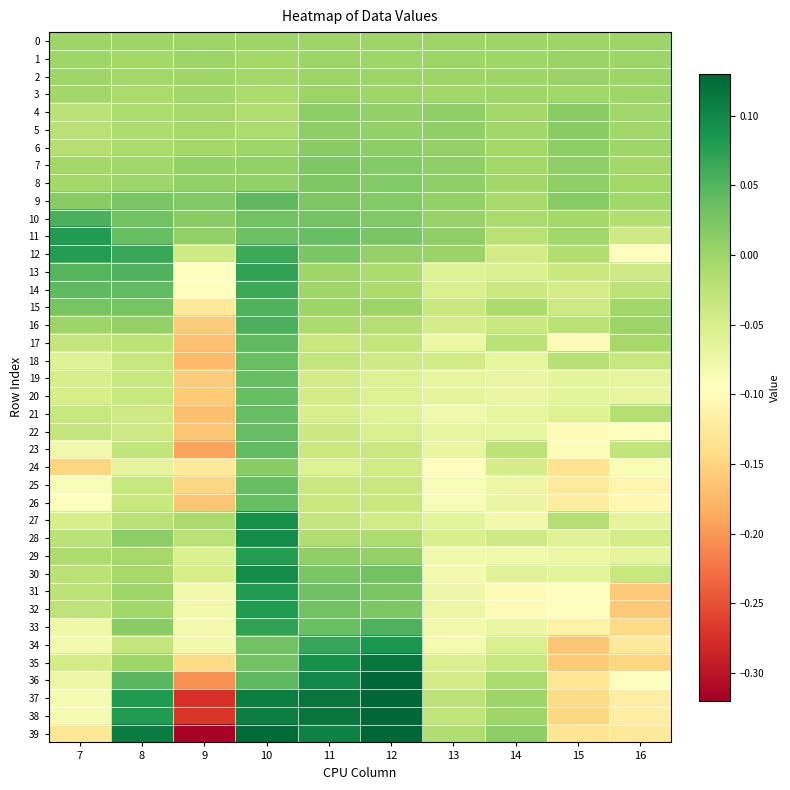

Reading left to right, extract all data points from this chart.

0: 7=0.0	8=0.0	9=0.0	10=0.0	11=0.0	12=0.0	13=0.0	14=0.0	15=0.0	16=0.0
1: 7=-0.0	8=-0.0	9=0.0	10=-0.0	11=0.0	12=-0.0	13=0.0	14=-0.0	15=0.0	16=0.0
2: 7=-0.0	8=-0.0	9=-0.0	10=-0.0	11=0.0	12=0.0	13=0.0	14=0.0	15=0.0	16=0.0
3: 7=-0.0	8=-0.0	9=-0.0	10=-0.0	11=-0.0	12=-0.0	13=-0.0	14=-0.0	15=-0.0	16=-0.0
4: 7=-0.0	8=-0.0	9=-0.0	10=-0.0	11=0.0	12=0.0	13=0.0	14=-0.0	15=0.0	16=-0.0
5: 7=-0.0	8=-0.0	9=-0.0	10=-0.0	11=0.0	12=0.0	13=0.0	14=-0.0	15=0.0	16=-0.0
6: 7=-0.0	8=-0.0	9=-0.0	10=-0.0	11=0.0	12=0.0	13=0.0	14=-0.0	15=0.0	16=-0.0
7: 7=-0.0	8=-0.0	9=0.0	10=0.0	11=0.0	12=0.0	13=0.0	14=-0.0	15=0.0	16=-0.0
8: 7=-0.0	8=-0.0	9=0.0	10=0.0	11=0.0	12=0.0	13=0.0	14=-0.0	15=0.0	16=-0.0
9: 7=0.0	8=0.0	9=0.0	10=0.0	11=0.0	12=0.0	13=0.0	14=-0.0	15=0.0	16=-0.0
10: 7=0.1	8=0.0	9=0.0	10=0.0	11=0.0	12=0.0	13=0.0	14=-0.0	15=-0.0	16=-0.0
11: 7=0.1	8=0.0	9=0.0	10=0.0	11=0.0	12=0.0	13=0.0	14=-0.0	15=-0.0	16=-0.0
12: 7=0.1	8=0.1	9=-0.0	10=0.1	11=0.0	12=0.0	13=0.0	14=-0.0	15=-0.0	16=-0.1
13: 7=0.0	8=0.1	9=-0.1	10=0.1	11=-0.0	12=-0.0	13=-0.1	14=-0.1	15=-0.0	16=-0.0
14: 7=0.0	8=0.0	9=-0.1	10=0.1	11=-0.0	12=-0.0	13=-0.1	14=-0.0	15=-0.0	16=-0.0
15: 7=0.0	8=0.0	9=-0.1	10=0.1	11=0.0	12=0.0	13=-0.0	14=-0.0	15=-0.0	16=-0.0
16: 7=0.0	8=0.0	9=-0.2	10=0.1	11=-0.0	12=-0.0	13=-0.0	14=-0.0	15=-0.0	16=0.0
17: 7=-0.0	8=-0.0	9=-0.2	10=0.0	11=-0.0	12=-0.0	13=-0.1	14=-0.0	15=-0.1	16=-0.0
18: 7=-0.1	8=-0.0	9=-0.2	10=0.0	11=-0.0	12=-0.0	13=-0.0	14=-0.1	15=-0.0	16=-0.0
19: 7=-0.0	8=-0.0	9=-0.2	10=0.0	11=-0.0	12=-0.1	13=-0.1	14=-0.1	15=-0.1	16=-0.1
20: 7=-0.0	8=-0.0	9=-0.2	10=0.0	11=-0.0	12=-0.1	13=-0.1	14=-0.1	15=-0.1	16=-0.1
21: 7=-0.0	8=-0.0	9=-0.2	10=0.0	11=-0.1	12=-0.1	13=-0.1	14=-0.1	15=-0.1	16=-0.0
22: 7=-0.0	8=-0.0	9=-0.2	10=0.0	11=-0.0	12=-0.1	13=-0.1	14=-0.1	15=-0.1	16=-0.1
23: 7=-0.1	8=-0.0	9=-0.2	10=0.0	11=-0.0	12=-0.0	13=-0.1	14=-0.0	15=-0.1	16=-0.0
24: 7=-0.1	8=-0.1	9=-0.1	10=0.0	11=-0.1	12=-0.0	13=-0.1	14=-0.0	15=-0.1	16=-0.1
25: 7=-0.1	8=-0.0	9=-0.1	10=0.0	11=-0.0	12=-0.0	13=-0.1	14=-0.1	15=-0.1	16=-0.1
26: 7=-0.1	8=-0.0	9=-0.2	10=0.0	11=-0.0	12=-0.0	13=-0.1	14=-0.1	15=-0.1	16=-0.1
27: 7=-0.0	8=-0.0	9=-0.0	10=0.1	11=-0.0	12=-0.0	13=-0.1	14=-0.1	15=-0.0	16=-0.1
28: 7=-0.0	8=0.0	9=-0.0	10=0.1	11=-0.0	12=-0.0	13=-0.1	14=-0.0	15=-0.1	16=-0.0
29: 7=-0.0	8=-0.0	9=-0.1	10=0.1	11=0.0	12=0.0	13=-0.1	14=-0.1	15=-0.1	16=-0.1
30: 7=-0.0	8=-0.0	9=-0.0	10=0.1	11=0.0	12=0.0	13=-0.1	14=-0.1	15=-0.1	16=-0.0
31: 7=-0.0	8=-0.0	9=-0.1	10=0.1	11=0.0	12=0.0	13=-0.1	14=-0.1	15=-0.1	16=-0.2
32: 7=-0.0	8=-0.0	9=-0.1	10=0.1	11=0.0	12=0.0	13=-0.1	14=-0.1	15=-0.1	16=-0.2
33: 7=-0.1	8=0.0	9=-0.1	10=0.1	11=0.0	12=0.1	13=-0.1	14=-0.1	15=-0.1	16=-0.1
34: 7=-0.1	8=-0.0	9=-0.1	10=0.0	11=0.1	12=0.1	13=-0.1	14=-0.1	15=-0.2	16=-0.1
35: 7=-0.0	8=-0.0	9=-0.1	10=0.0	11=0.1	12=0.1	13=-0.1	14=-0.0	15=-0.2	16=-0.1
36: 7=-0.1	8=0.0	9=-0.2	10=0.0	11=0.1	12=0.1	13=-0.0	14=-0.0	15=-0.1	16=-0.1
37: 7=-0.1	8=0.1	9=-0.3	10=0.1	11=0.1	12=0.1	13=-0.0	14=0.0	15=-0.1	16=-0.1
38: 7=-0.1	8=0.1	9=-0.3	10=0.1	11=0.1	12=0.1	13=-0.0	14=-0.0	15=-0.1	16=-0.1
39: 7=-0.1	8=0.1	9=-0.3	10=0.1	11=0.1	12=0.1	13=-0.0	14=0.0	15=-0.1	16=-0.1